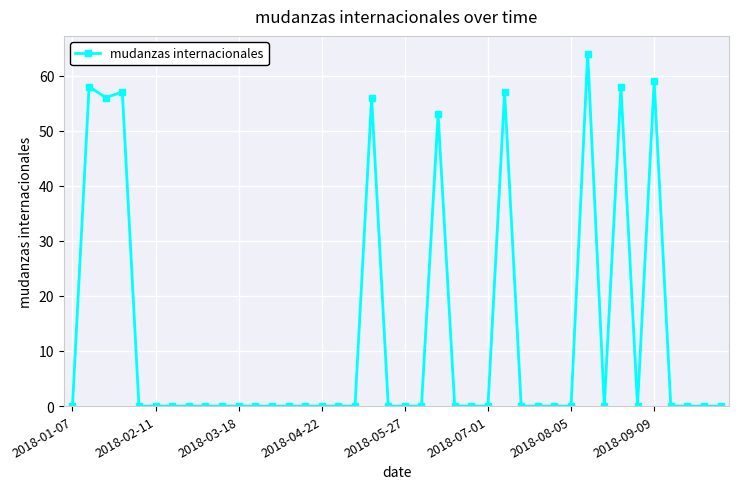

What is the greatest value displayed?

64